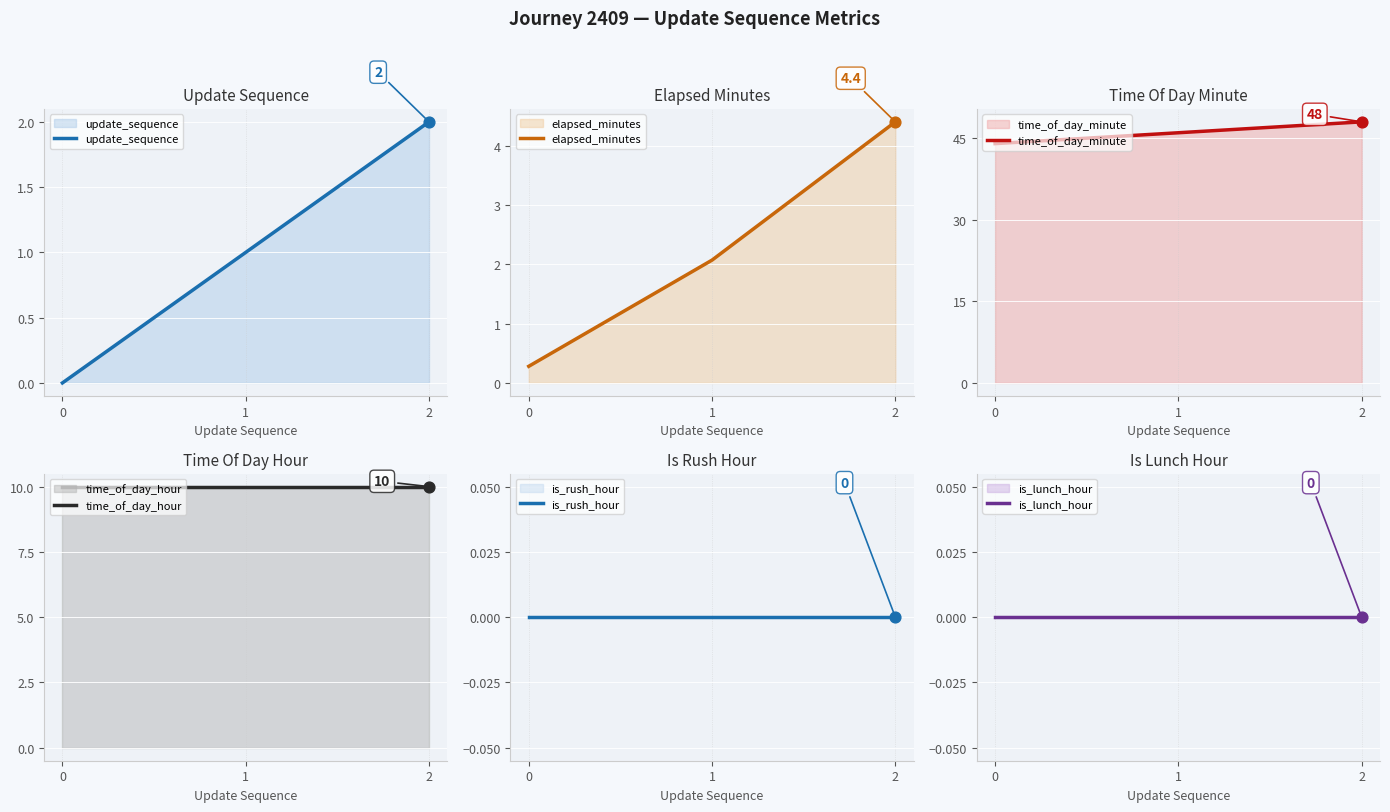

Which series reaches the maximum Y coordinate?

time_of_day_minute